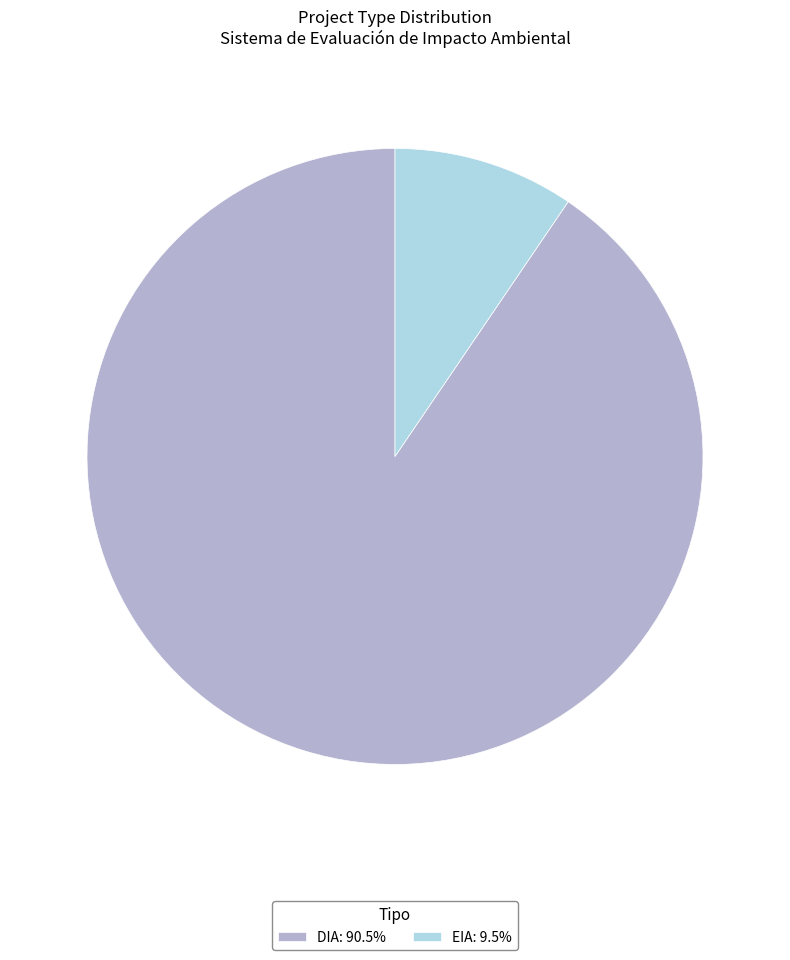

Is it true that EIA is 1% of the pie?

False